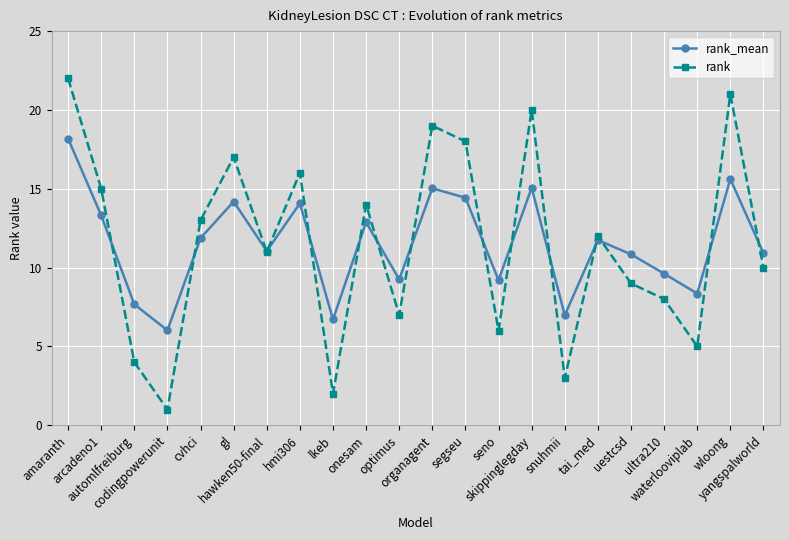

What is the spread (max minus min) of values at optimus?

2.3